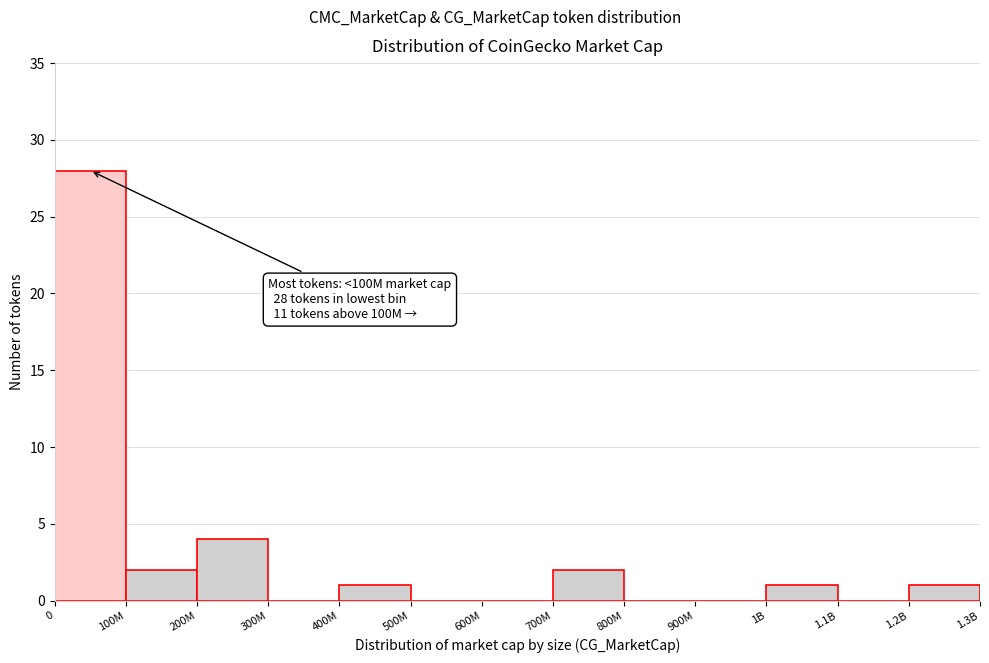

Reading left to right, list all the values displayed in this chart.

0=28	100M=2	200M=4	300M=0	400M=1	500M=0	600M=0	700M=2	800M=0	900M=0	1B=1	1.1B=0	1.2B=1